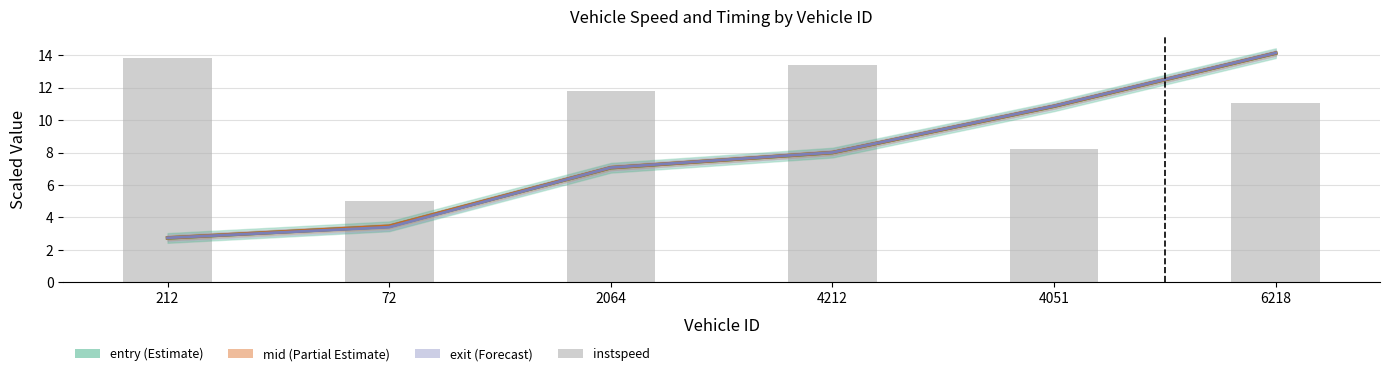

What position from the right is 4051?

2